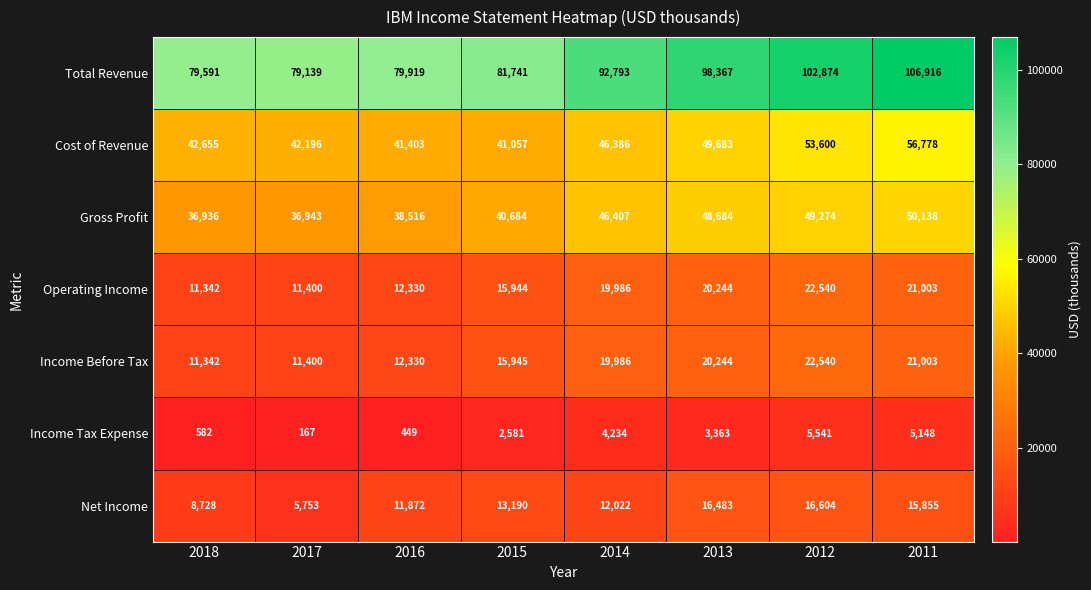

True or false: Operating Income has a value of 3259 at 2018.

False